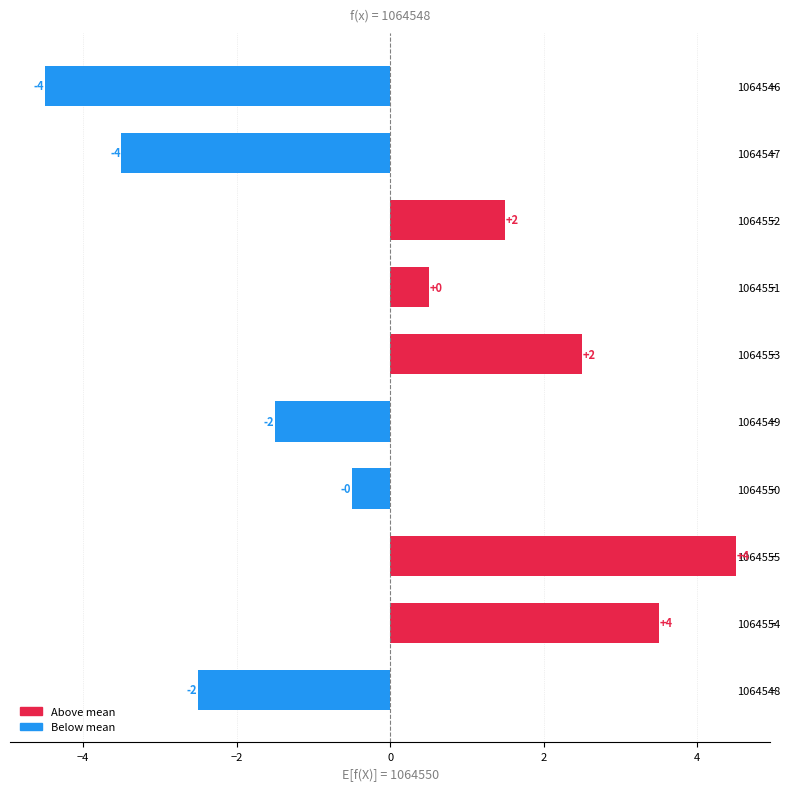

How many bars are there in total?

10